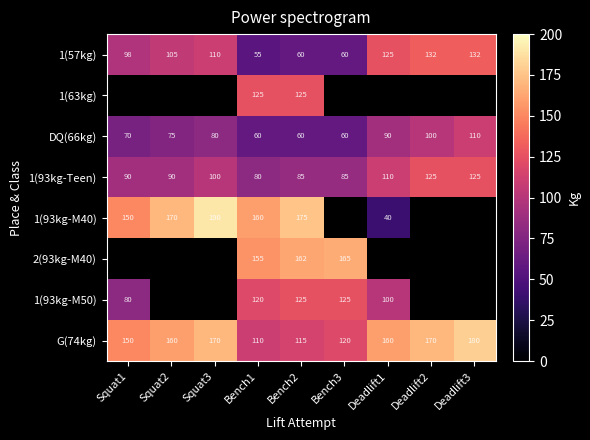

What is the difference between the 1(93kg-M50) values at Bench1 and Deadlift1?

20.0